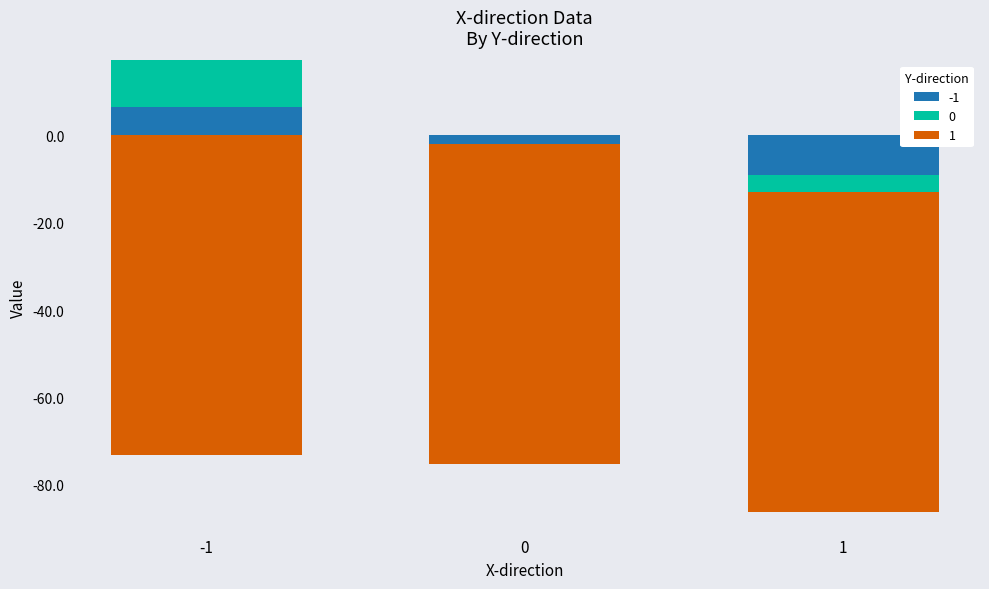

Which category has the highest value across all series?

-1